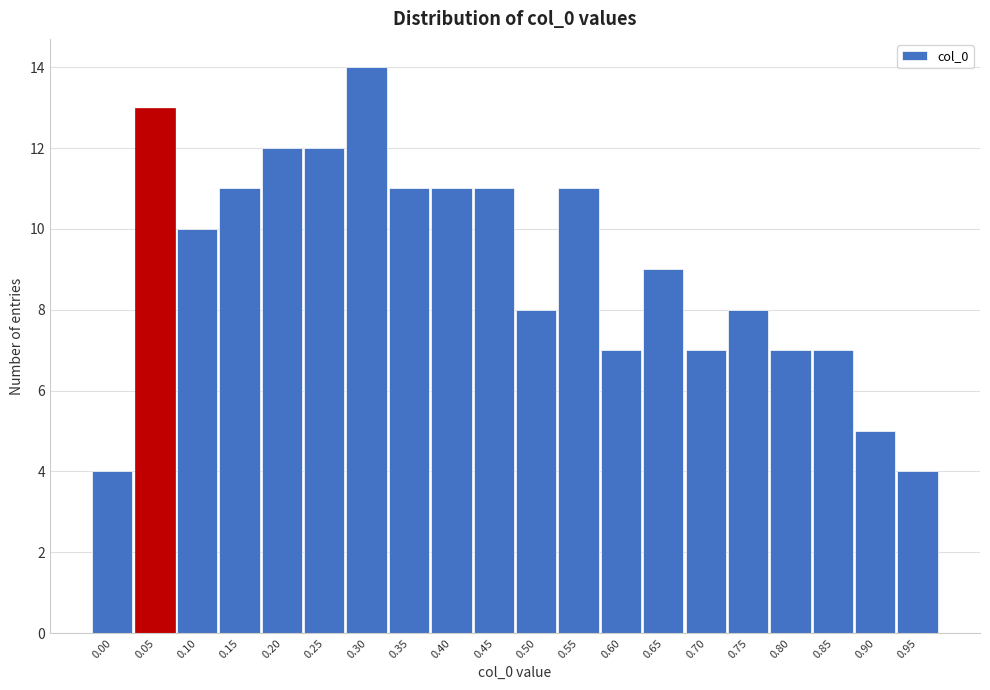

Reading left to right, extract all data points from this chart.

0.00=4	0.05=13	0.10=10	0.15=11	0.20=12	0.25=12	0.30=14	0.35=11	0.40=11	0.45=11	0.50=8	0.55=11	0.60=7	0.65=9	0.70=7	0.75=8	0.80=7	0.85=7	0.90=5	0.95=4